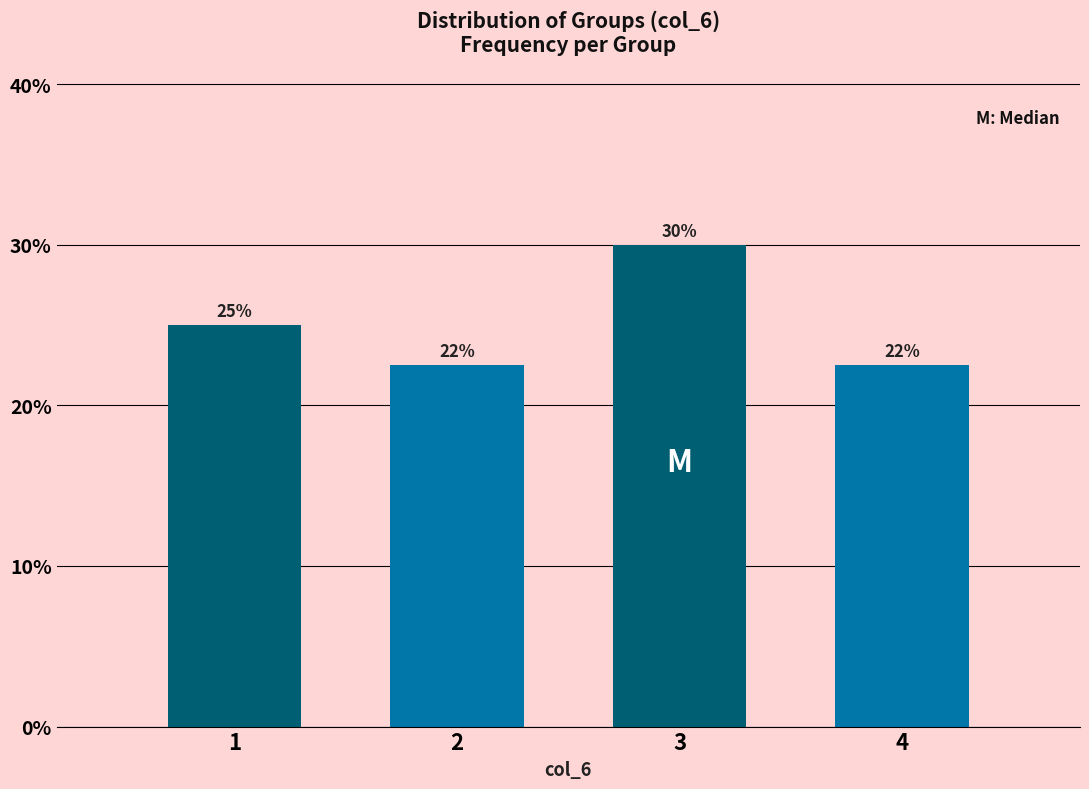

Over which range of the x-axis is the bar tallest?

2.5 to 3.5